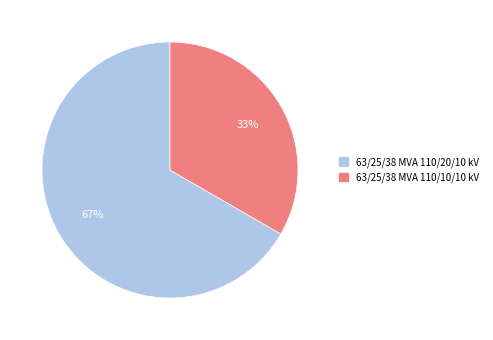

What is the majority slice?

63/25/38 MVA 110/20/10 kV